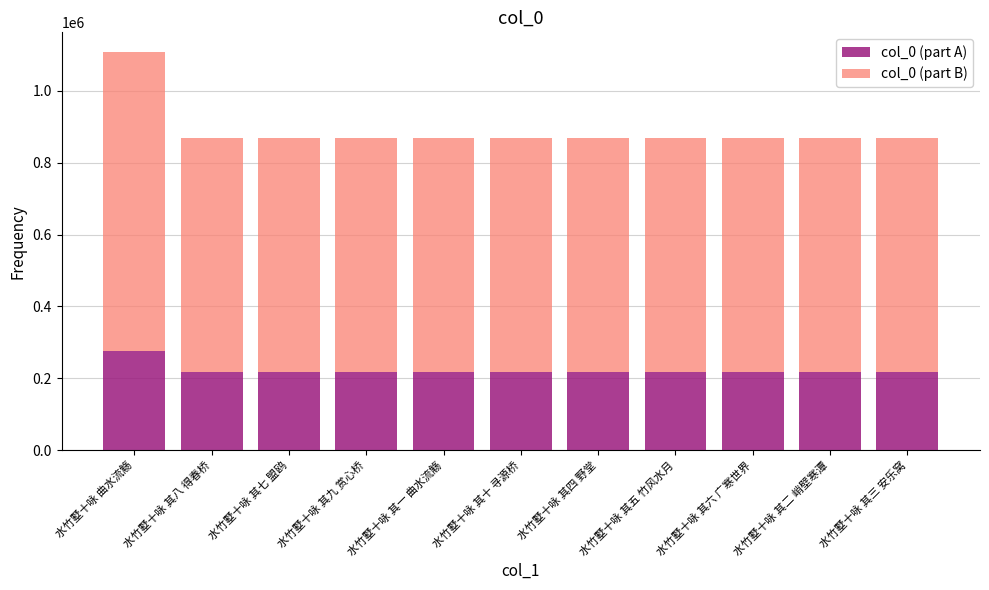

Is it true that col_0 (part A) equals 168944.0 at 水竹墅十咏 曲水流觞?

False